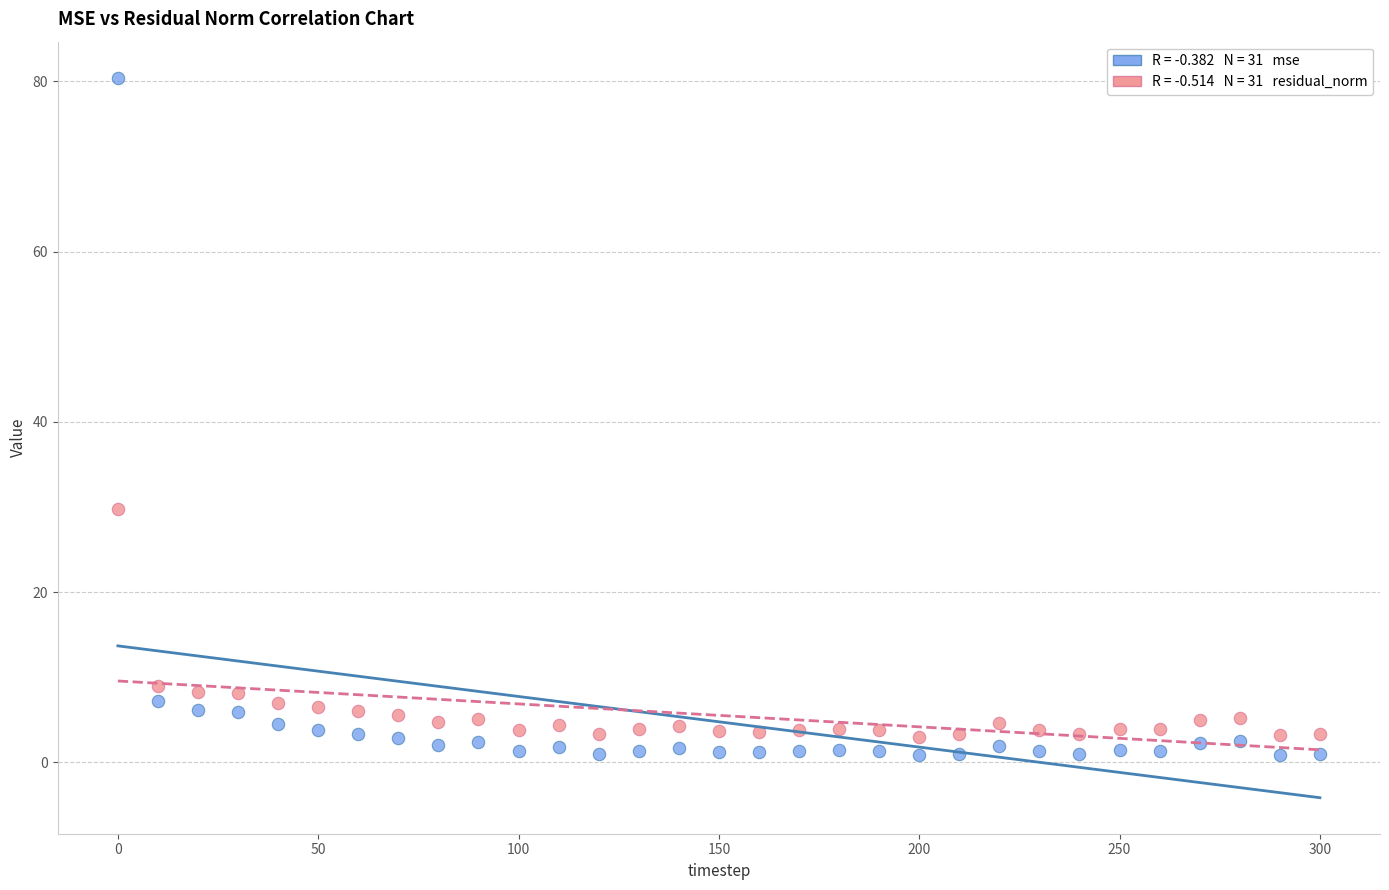

Across all data points, what is the range of Y values (max minus min)?

79.6